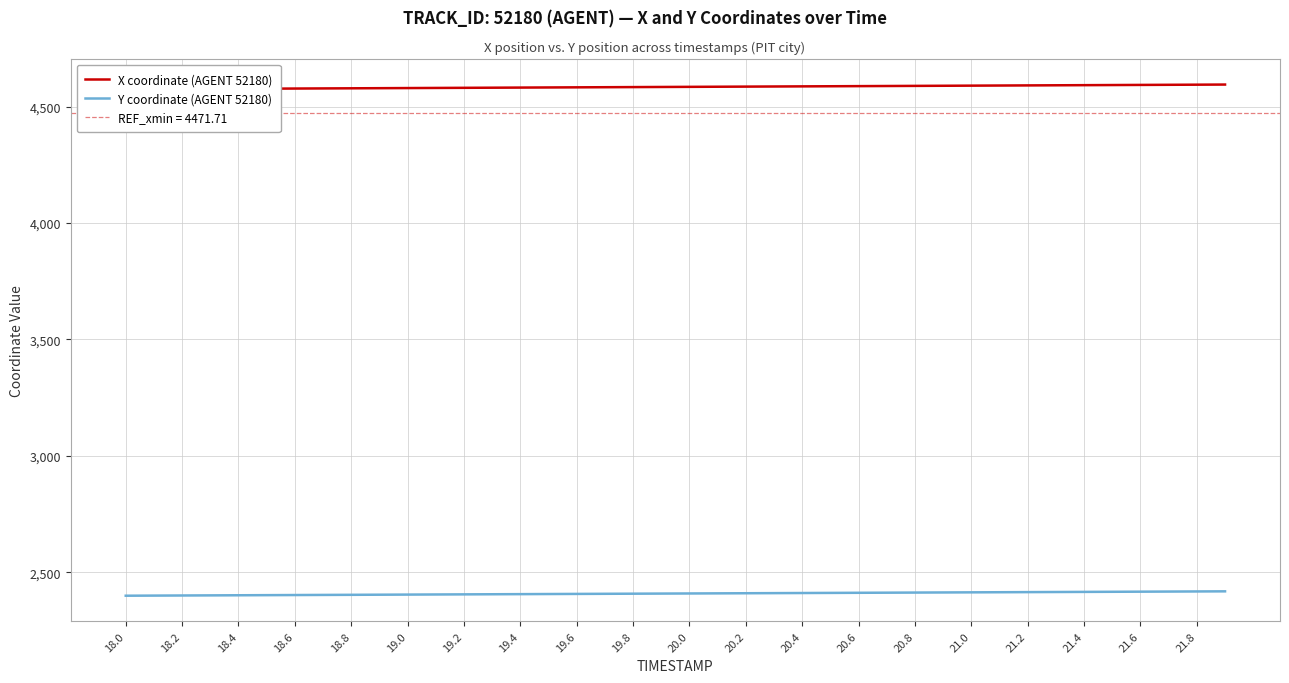

What is the lowest value of the Y coordinate (AGENT 52180) series?

2399.3